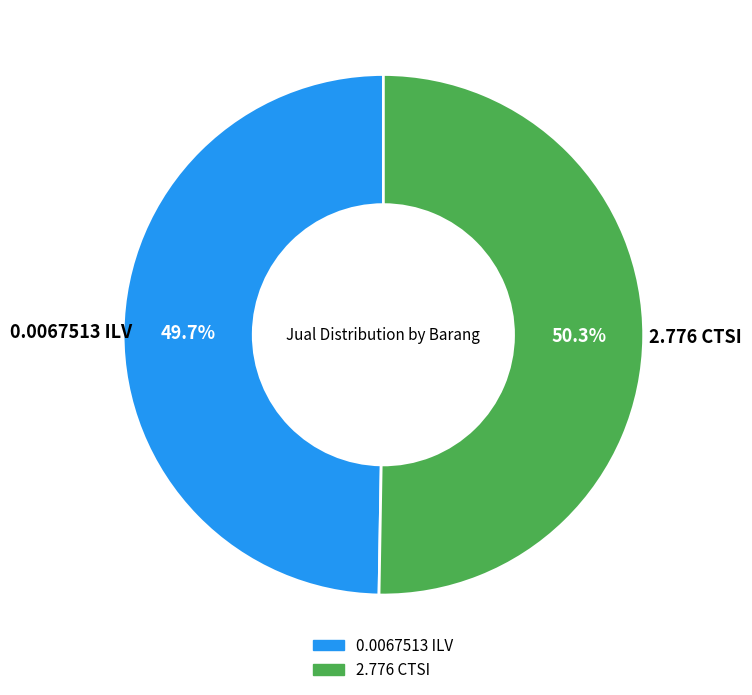

Is it true that 2.776 CTSI is 57% of the pie?

False